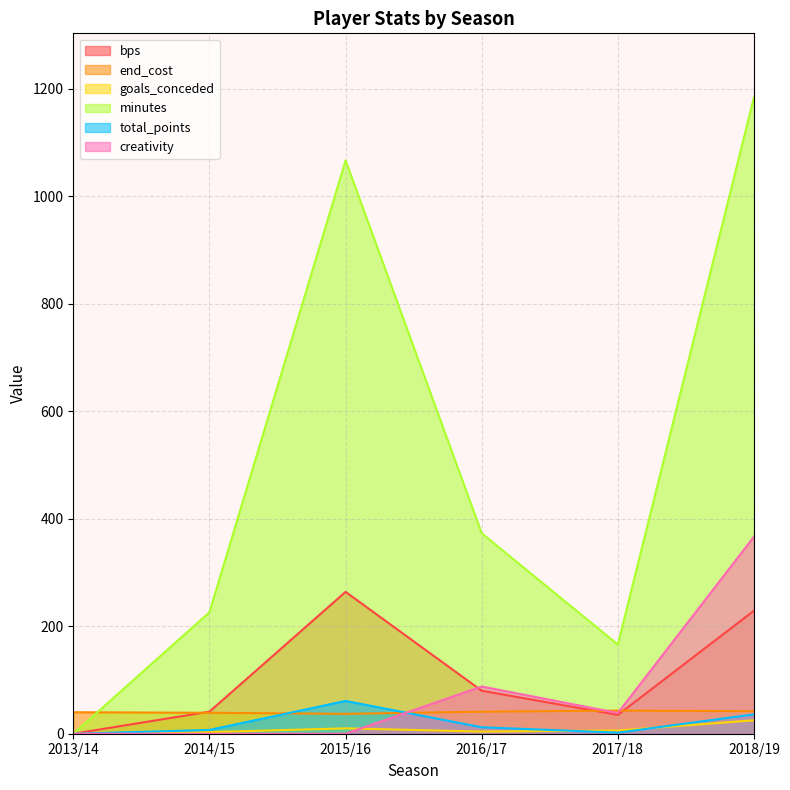

How many interior local valleys does the goals_conceded series have?

1